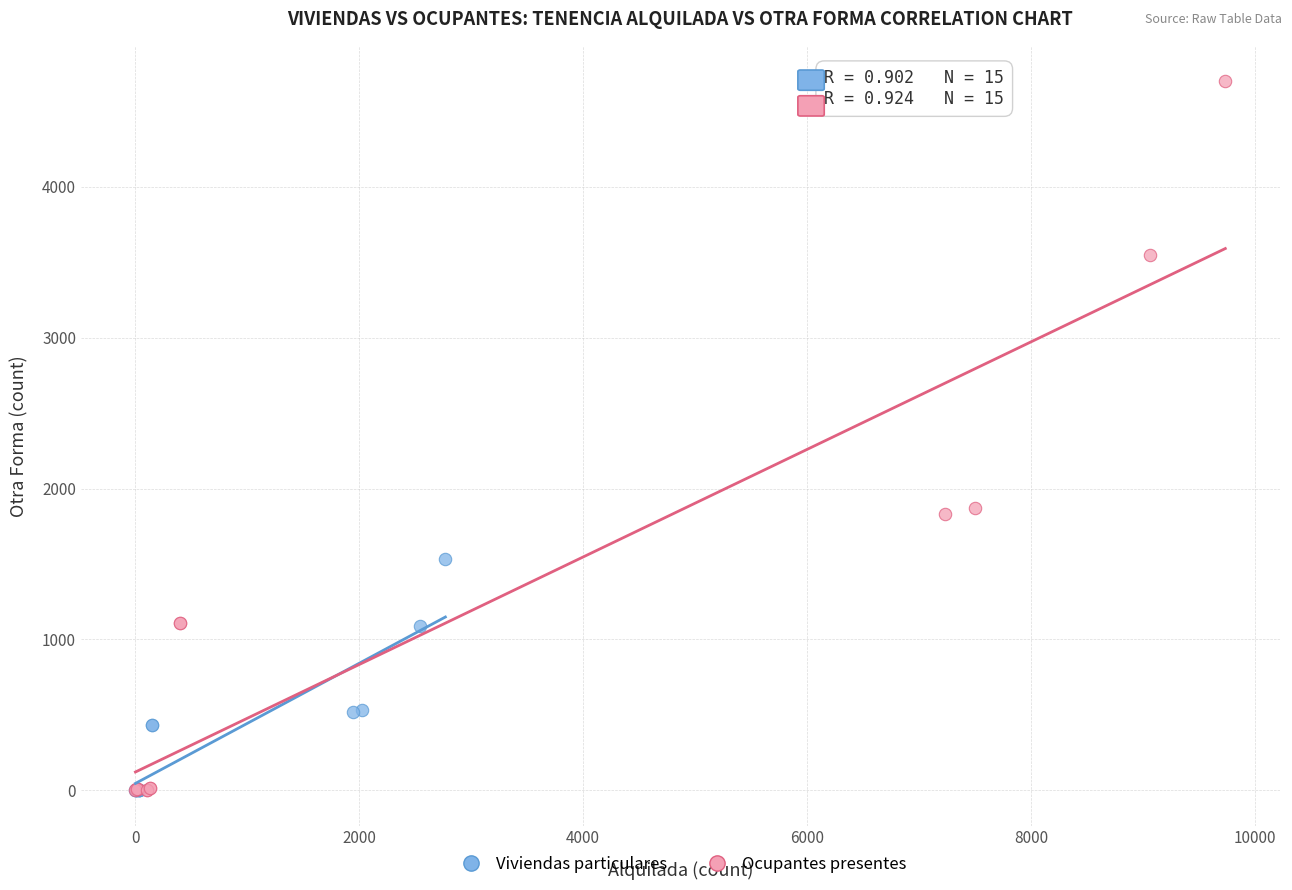

Which series has the widest spread of Y values?

Ocupantes presentes